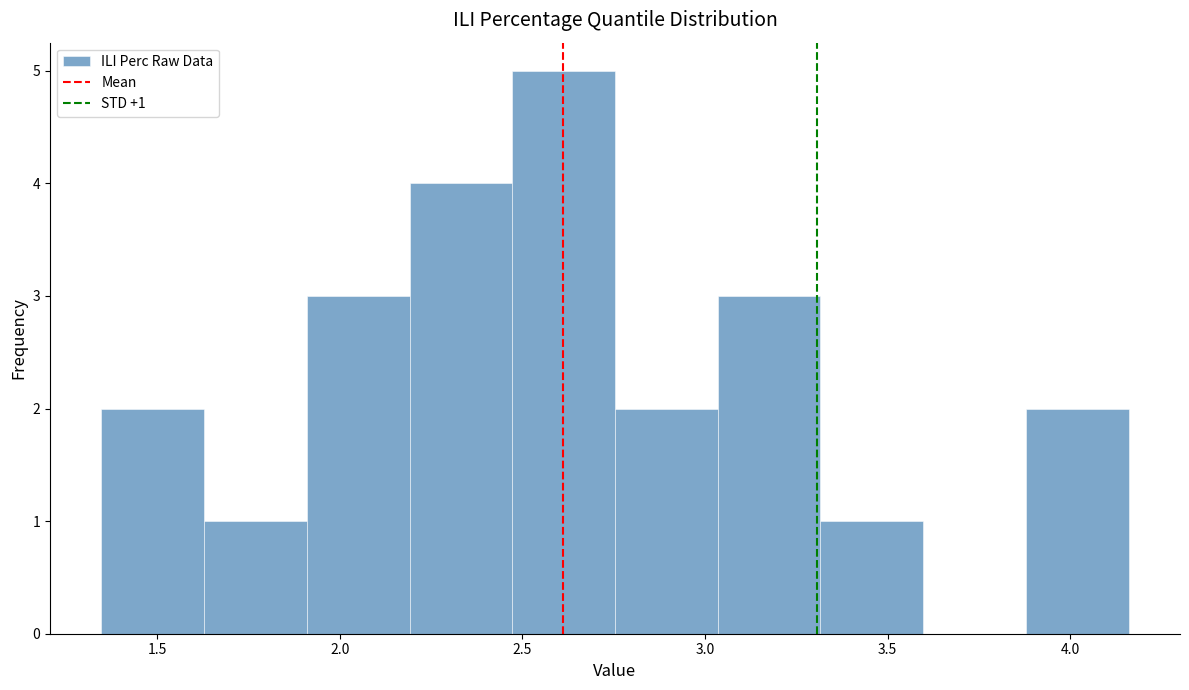

Over which range of the x-axis is the bar tallest?

2.45 to 2.75